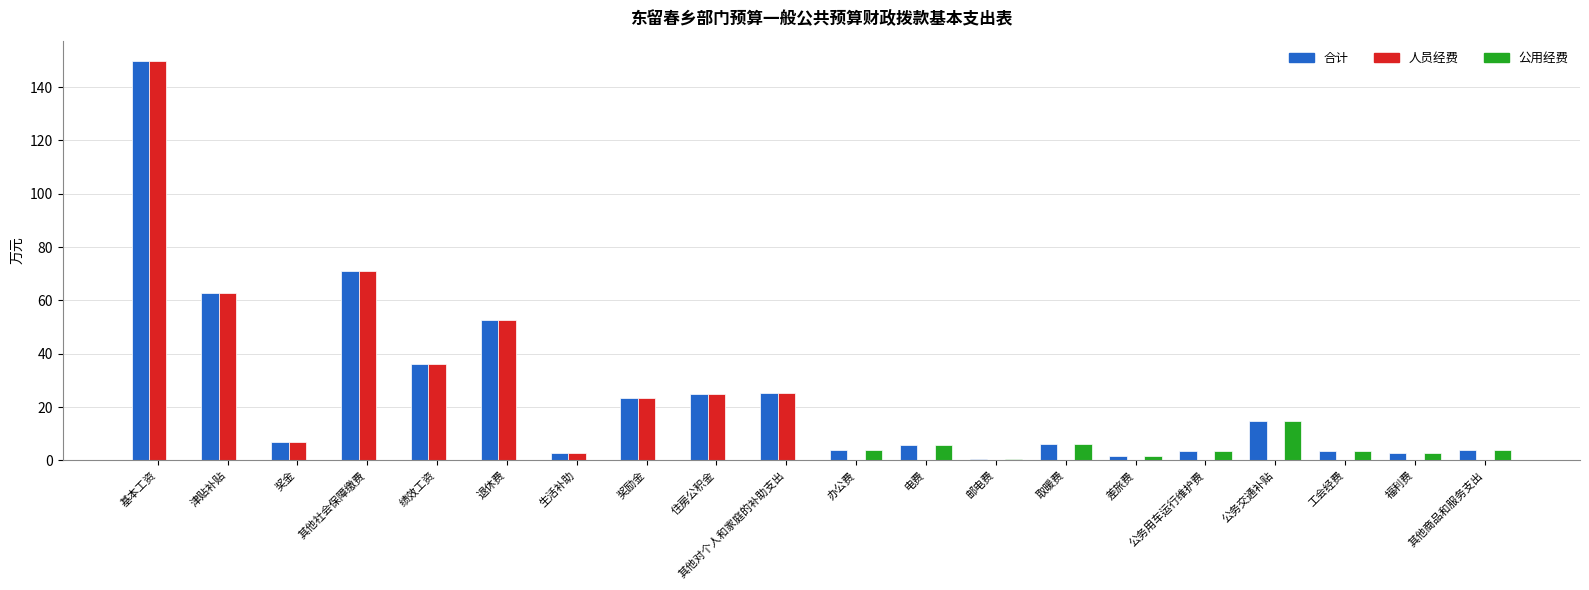

Where does the 人员经费 series first go above 2?

基本工资